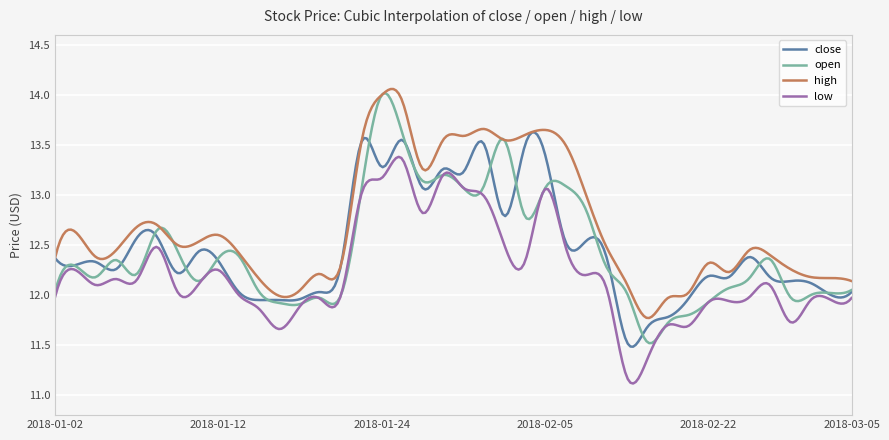

Which series has the largest total across all categories?

high